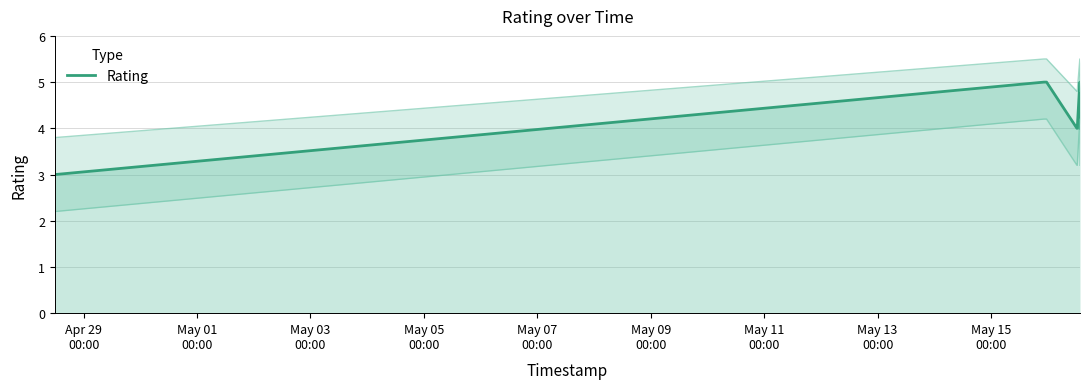

What is the difference between the maximum and minimum values?

2